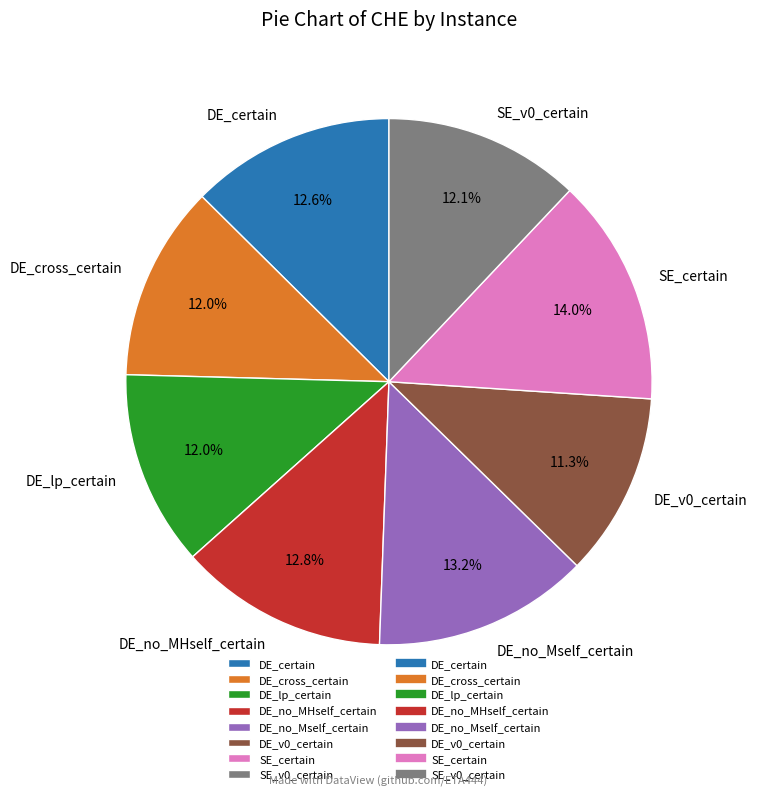

What is the smallest slice in the pie chart?

DE_v0_certain